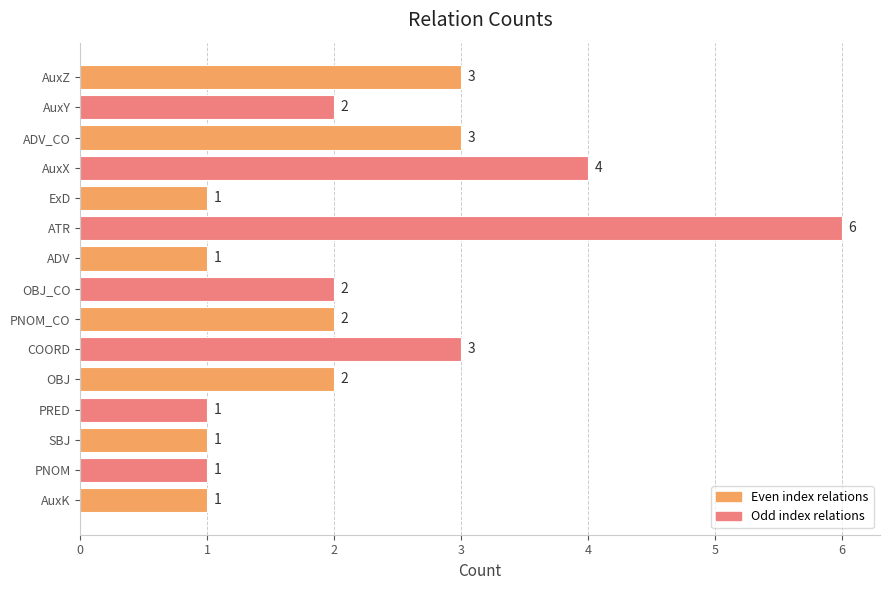

What is the maximum value shown in the chart?

6